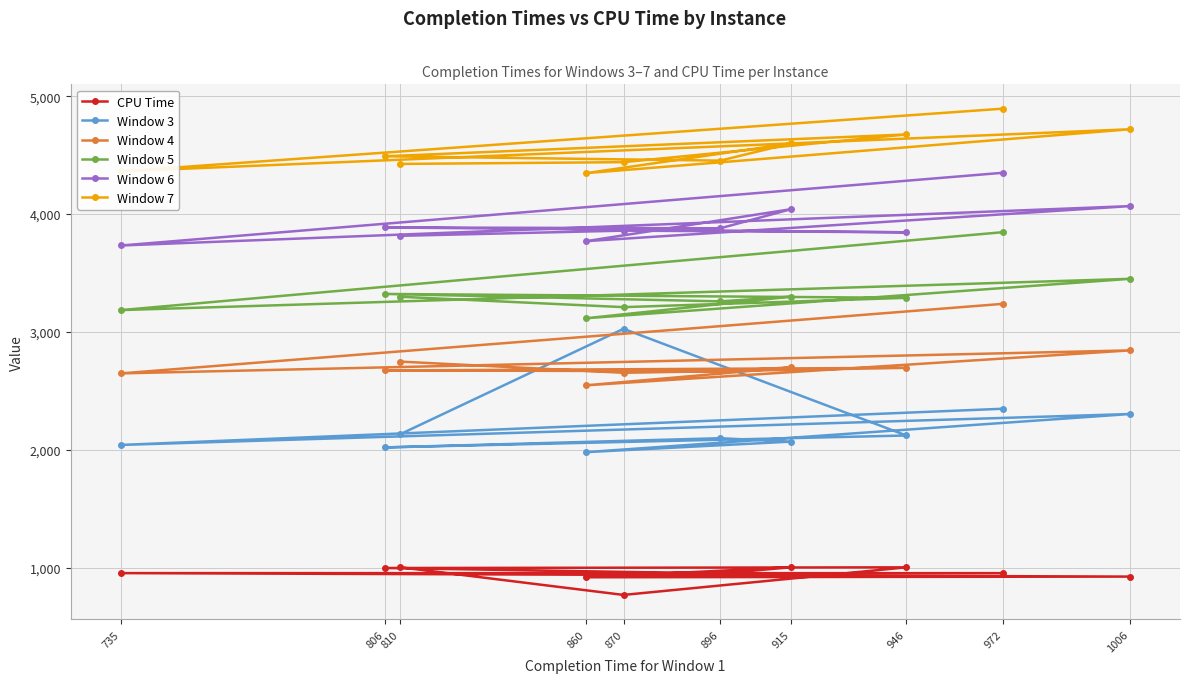

What value does the Window 6 series have at 972?

4351.0